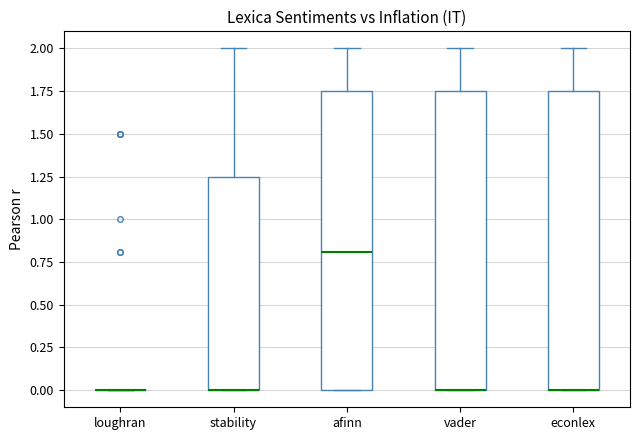

Reading left to right, read every box against the y-axis: the position of its median line, the range the box covers, and the ends of its whiskers. The values are not printed on the chart, so give them approximately, as read against the axis.

loughran: box collapsed to a line at 0.00, whiskers 0.00 to 0.00
stability: median 0.00 (drawn on the box's lower edge), box 0.00 to 1.25, whiskers 0.00 to 2.00
afinn: median 0.80, box 0.00 to 1.75, whiskers 0.00 to 2.00
vader: median 0.00 (drawn on the box's lower edge), box 0.00 to 1.75, whiskers 0.00 to 2.00
econlex: median 0.00 (drawn on the box's lower edge), box 0.00 to 1.75, whiskers 0.00 to 2.00